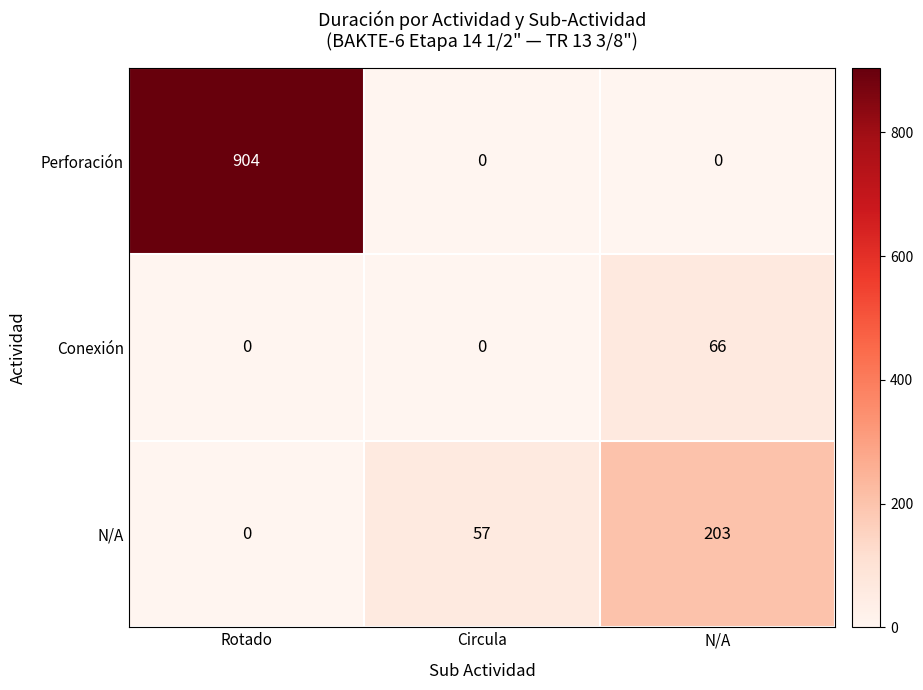

What is the total value across all series at N/A?

269